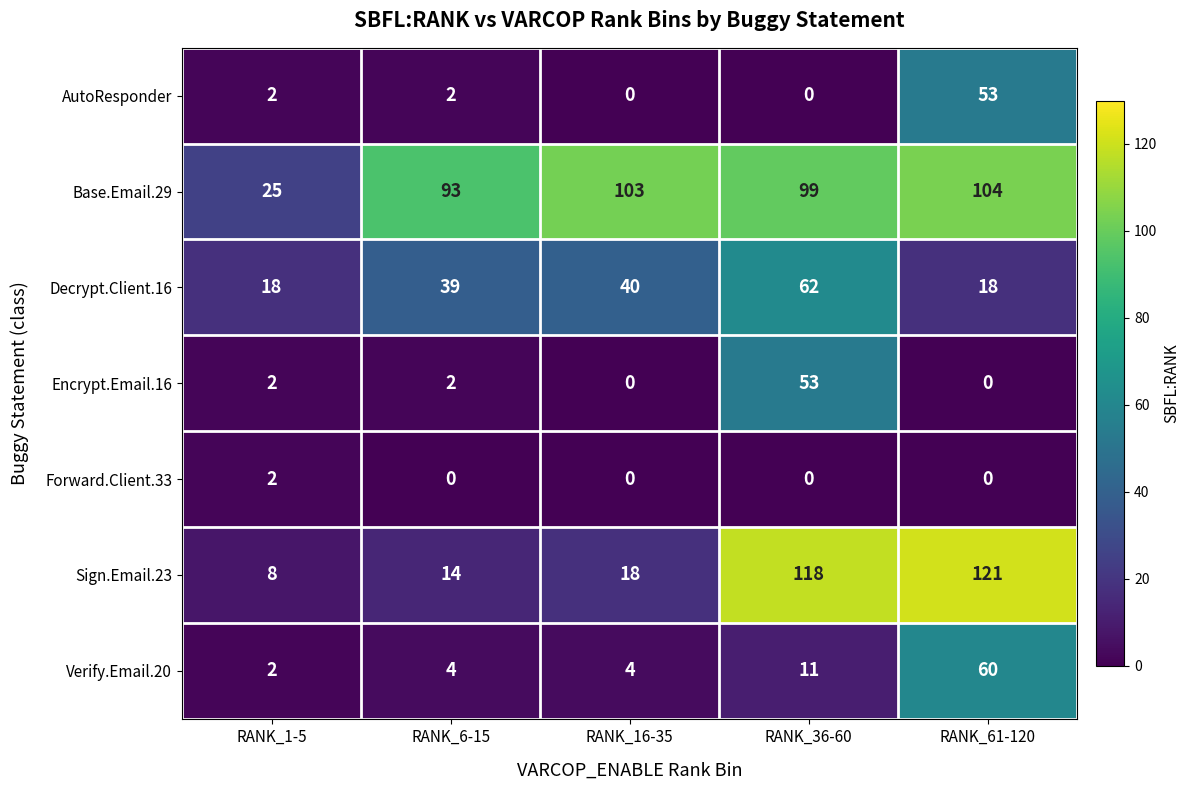

Rank the categories by Sign.Email.23 value from highest to lowest.

RANK_61-120, RANK_36-60, RANK_16-35, RANK_6-15, RANK_1-5